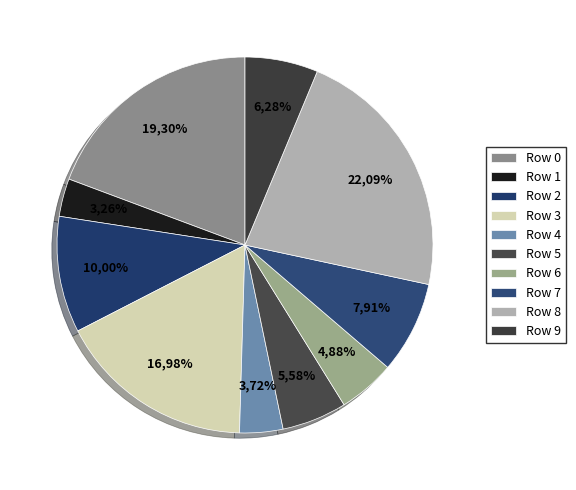

Is the sum of 5 and 2 greater than half?

No